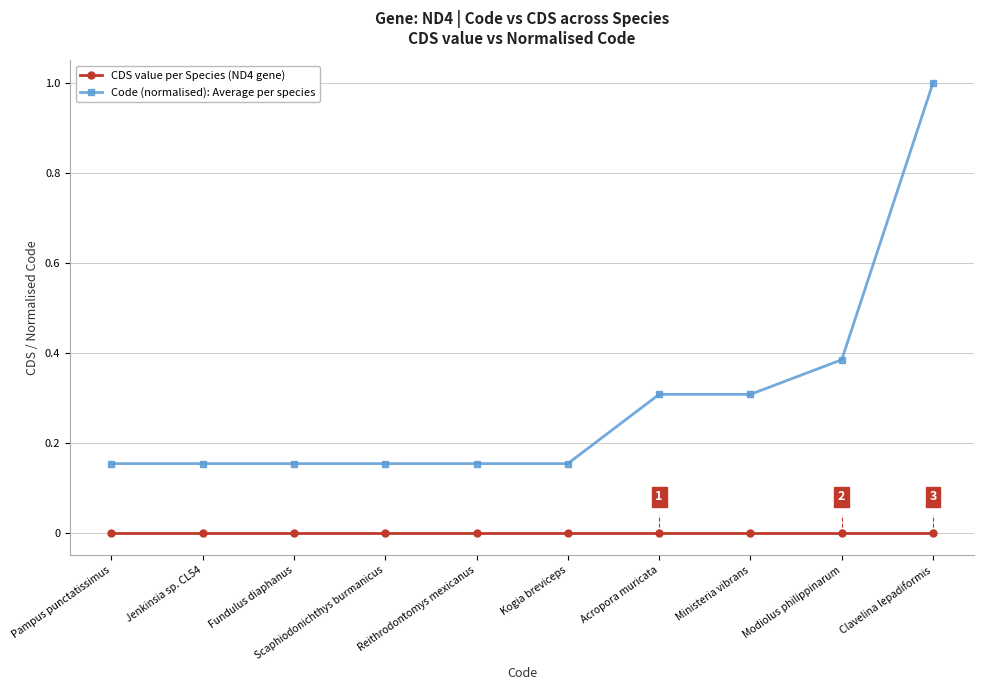

What is the maximum value shown in the chart?

1.0